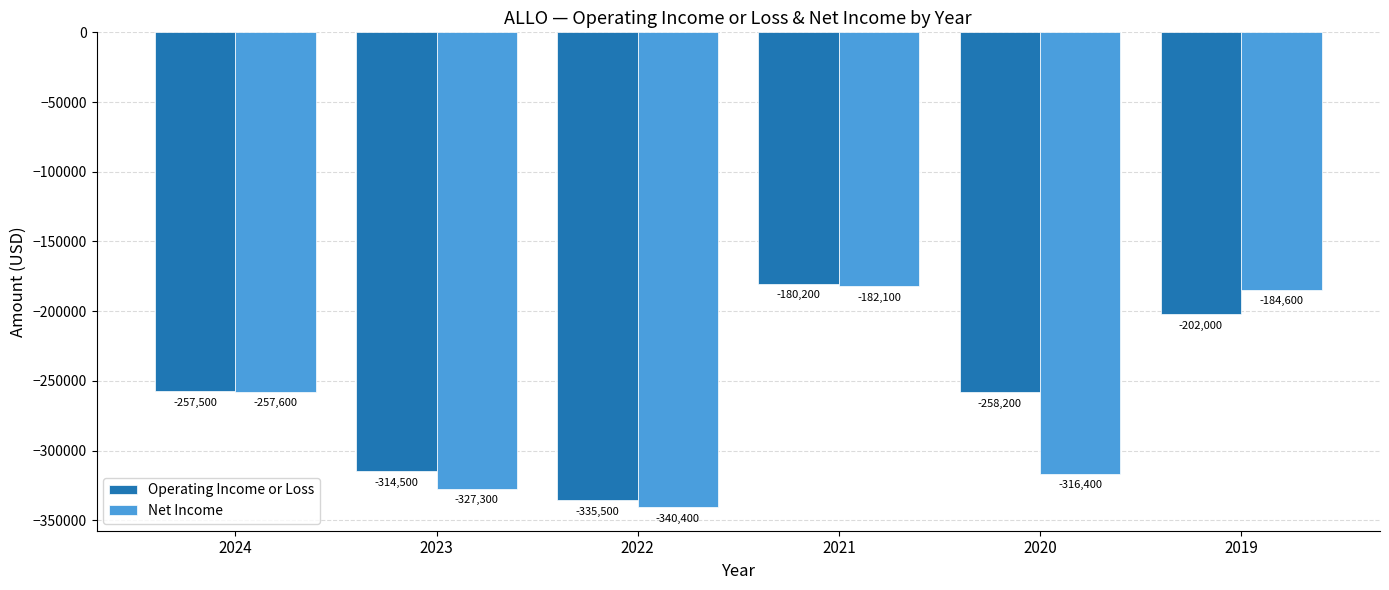

True or false: Operating Income or Loss has a value of -563481 at 2023.

False